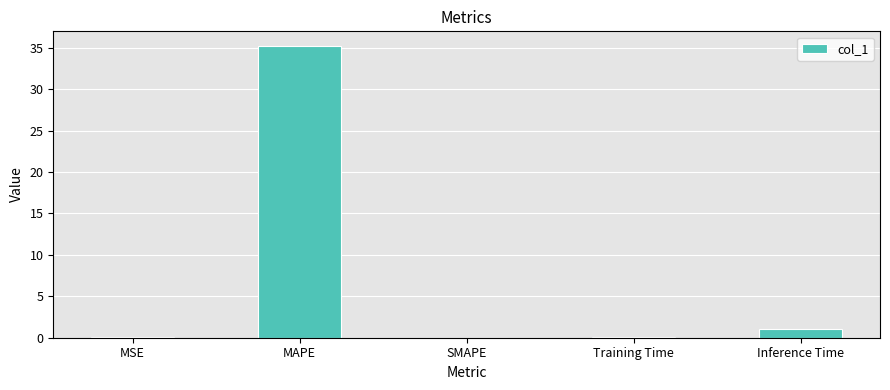

Where is the data nearest to the value 17?

Inference Time